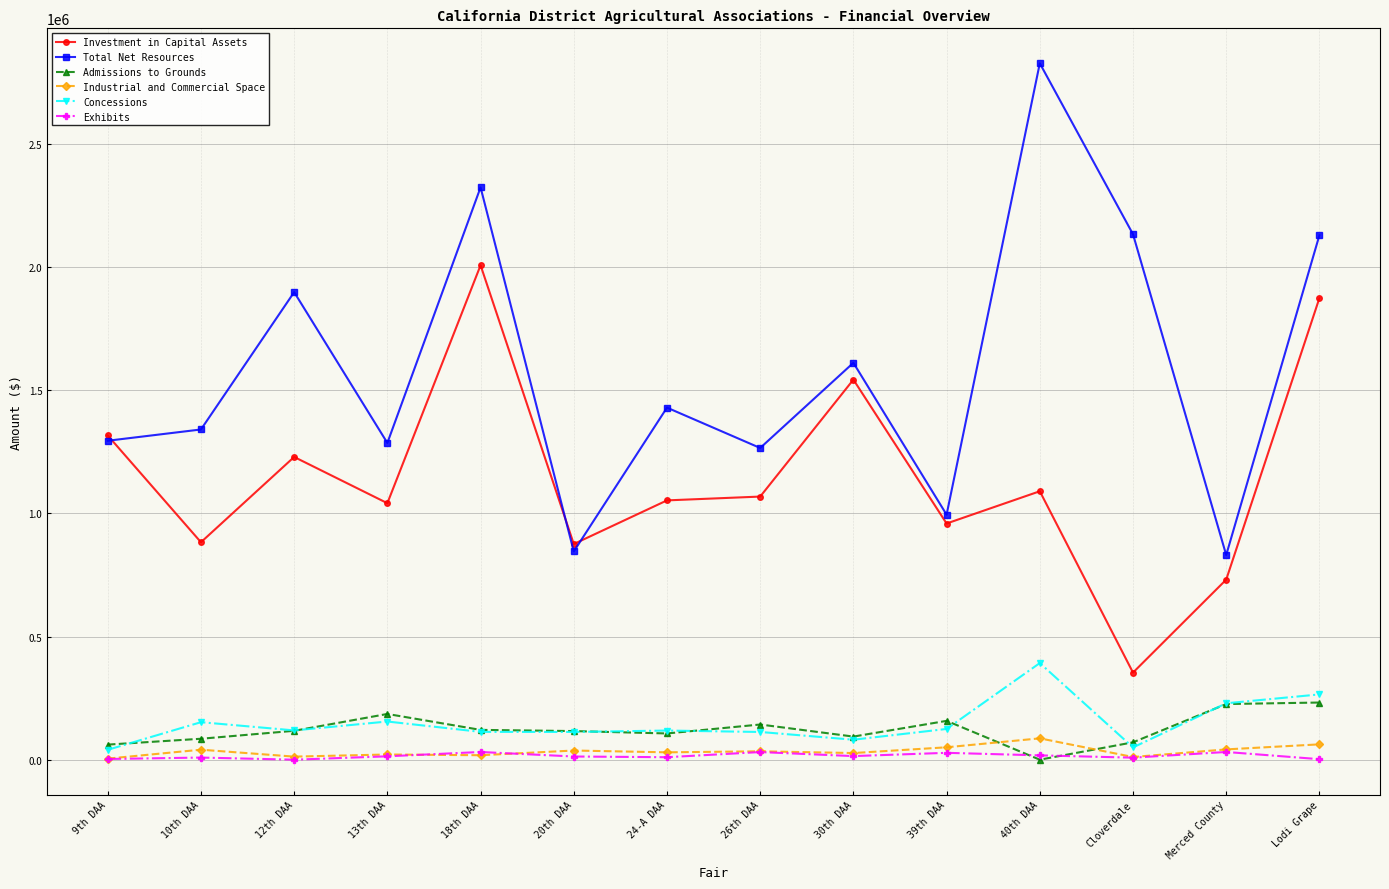

True or false: Total Net Resources has more than 0 interior local peaks.

True